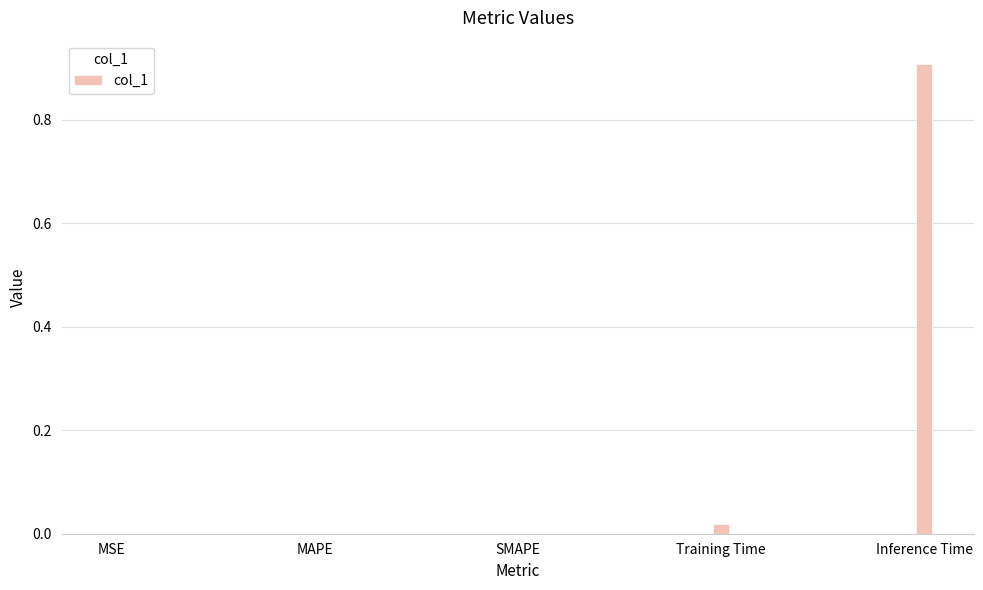

What is the change in value from MAPE to Inference Time?

+0.9